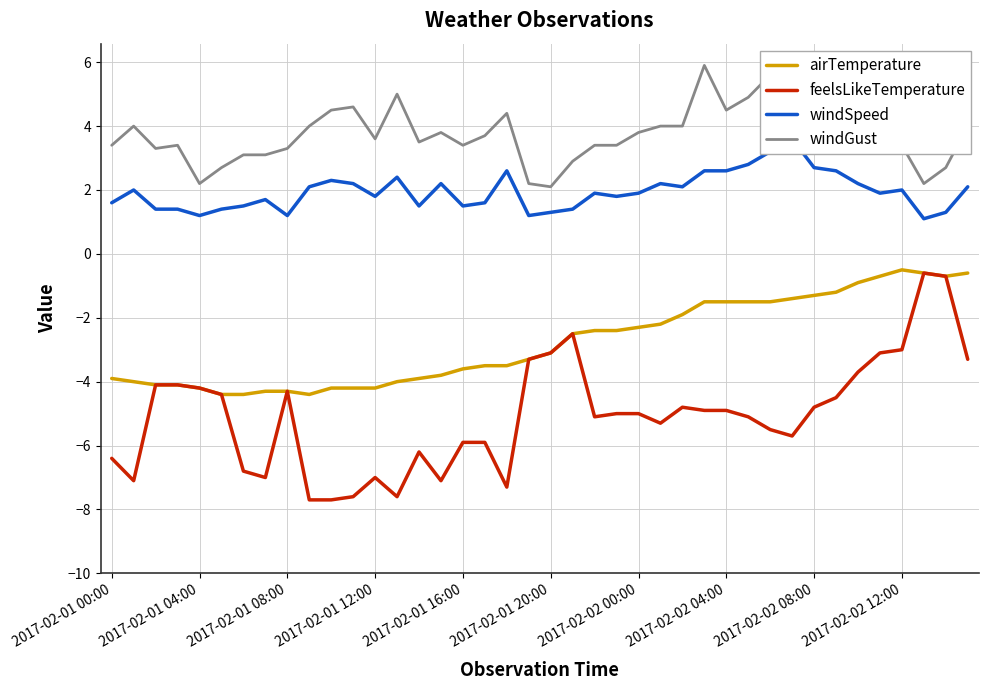

True or false: feelsLikeTemperature and airTemperature cross at least once.

False